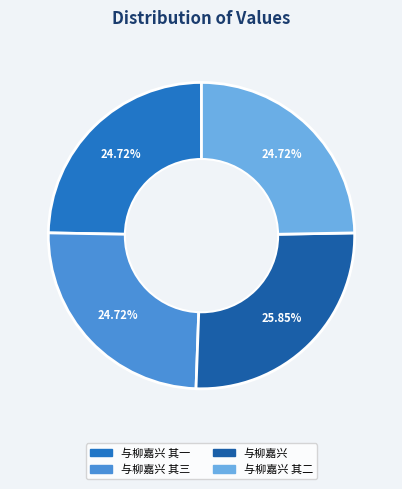

How many slices are in this pie chart?

4